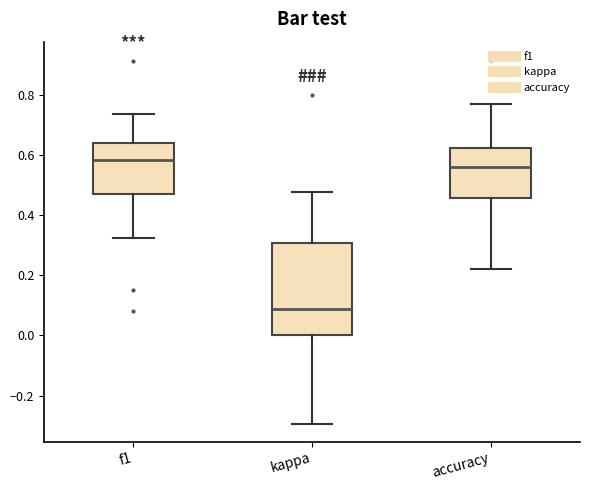

Reading left to right, read every box against the y-axis: the position of its median line, the range the box covers, and the ends of its whiskers. The values are not printed on the chart, so give them approximately, as read against the axis.

f1: median 0.58, box 0.48 to 0.64, whiskers 0.32 to 0.74
kappa: median 0.08, box 0.00 to 0.30, whiskers -0.30 to 0.48
accuracy: median 0.56, box 0.46 to 0.62, whiskers 0.22 to 0.76